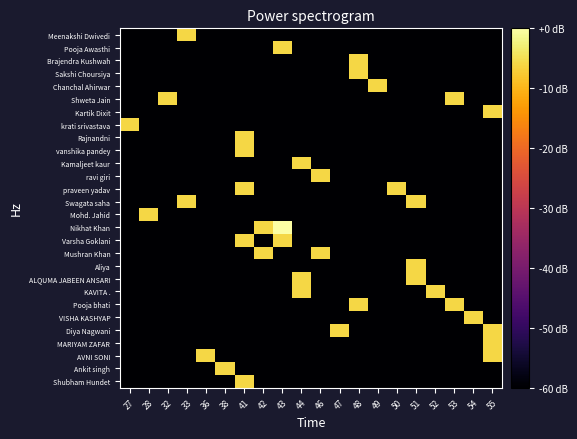

Reading right to left, transcribe all the data shown in this chart.

Shubham Hundet: 55=-70.0	54=-70.0	53=-70.0	52=-70.0	51=-70.0	50=-70.0	49=-70.0	48=-70.0	47=-70.0	46=-70.0	44=-70.0	43=-70.0	42=-70.0	41=-6.0	38=-70.0	36=-70.0	33=-70.0	32=-70.0	28=-70.0	27=-70.0
Ankit singh: 55=-70.0	54=-70.0	53=-70.0	52=-70.0	51=-70.0	50=-70.0	49=-70.0	48=-70.0	47=-70.0	46=-70.0	44=-70.0	43=-70.0	42=-70.0	41=-70.0	38=-6.0	36=-70.0	33=-70.0	32=-70.0	28=-70.0	27=-70.0
AVNI SONI: 55=-6.0	54=-70.0	53=-70.0	52=-70.0	51=-70.0	50=-70.0	49=-70.0	48=-70.0	47=-70.0	46=-70.0	44=-70.0	43=-70.0	42=-70.0	41=-70.0	38=-70.0	36=-6.0	33=-70.0	32=-70.0	28=-70.0	27=-70.0
MARIYAM ZAFAR: 55=-6.0	54=-70.0	53=-70.0	52=-70.0	51=-70.0	50=-70.0	49=-70.0	48=-70.0	47=-70.0	46=-70.0	44=-70.0	43=-70.0	42=-70.0	41=-70.0	38=-70.0	36=-70.0	33=-70.0	32=-70.0	28=-70.0	27=-70.0
Diya Nagwani: 55=-6.0	54=-70.0	53=-70.0	52=-70.0	51=-70.0	50=-70.0	49=-70.0	48=-70.0	47=-6.0	46=-70.0	44=-70.0	43=-70.0	42=-70.0	41=-70.0	38=-70.0	36=-70.0	33=-70.0	32=-70.0	28=-70.0	27=-70.0
VISHA KASHYAP: 55=-70.0	54=-6.0	53=-70.0	52=-70.0	51=-70.0	50=-70.0	49=-70.0	48=-70.0	47=-70.0	46=-70.0	44=-70.0	43=-70.0	42=-70.0	41=-70.0	38=-70.0	36=-70.0	33=-70.0	32=-70.0	28=-70.0	27=-70.0
Pooja bhati: 55=-70.0	54=-70.0	53=-6.0	52=-70.0	51=-70.0	50=-70.0	49=-70.0	48=-6.0	47=-70.0	46=-70.0	44=-70.0	43=-70.0	42=-70.0	41=-70.0	38=-70.0	36=-70.0	33=-70.0	32=-70.0	28=-70.0	27=-70.0
KAVITA .: 55=-70.0	54=-70.0	53=-70.0	52=-6.0	51=-70.0	50=-70.0	49=-70.0	48=-70.0	47=-70.0	46=-70.0	44=-6.0	43=-70.0	42=-70.0	41=-70.0	38=-70.0	36=-70.0	33=-70.0	32=-70.0	28=-70.0	27=-70.0
ALQUMA JABEEN ANSARI: 55=-70.0	54=-70.0	53=-70.0	52=-70.0	51=-6.0	50=-70.0	49=-70.0	48=-70.0	47=-70.0	46=-70.0	44=-6.0	43=-70.0	42=-70.0	41=-70.0	38=-70.0	36=-70.0	33=-70.0	32=-70.0	28=-70.0	27=-70.0
Aliya: 55=-70.0	54=-70.0	53=-70.0	52=-70.0	51=-6.0	50=-70.0	49=-70.0	48=-70.0	47=-70.0	46=-70.0	44=-70.0	43=-70.0	42=-70.0	41=-70.0	38=-70.0	36=-70.0	33=-70.0	32=-70.0	28=-70.0	27=-70.0
Mushran Khan: 55=-70.0	54=-70.0	53=-70.0	52=-70.0	51=-70.0	50=-70.0	49=-70.0	48=-70.0	47=-70.0	46=-6.0	44=-70.0	43=-70.0	42=-6.0	41=-70.0	38=-70.0	36=-70.0	33=-70.0	32=-70.0	28=-70.0	27=-70.0
Varsha Goklani: 55=-70.0	54=-70.0	53=-70.0	52=-70.0	51=-70.0	50=-70.0	49=-70.0	48=-70.0	47=-70.0	46=-70.0	44=-70.0	43=-6.0	42=-70.0	41=-6.0	38=-70.0	36=-70.0	33=-70.0	32=-70.0	28=-70.0	27=-70.0
Nikhat Khan: 55=-70.0	54=-70.0	53=-70.0	52=-70.0	51=-70.0	50=-70.0	49=-70.0	48=-70.0	47=-70.0	46=-70.0	44=-70.0	43=0.0	42=-6.0	41=-70.0	38=-70.0	36=-70.0	33=-70.0	32=-70.0	28=-70.0	27=-70.0
Mohd. Jahid: 55=-70.0	54=-70.0	53=-70.0	52=-70.0	51=-70.0	50=-70.0	49=-70.0	48=-70.0	47=-70.0	46=-70.0	44=-70.0	43=-70.0	42=-70.0	41=-70.0	38=-70.0	36=-70.0	33=-70.0	32=-70.0	28=-6.0	27=-70.0
Swagata saha: 55=-70.0	54=-70.0	53=-70.0	52=-70.0	51=-6.0	50=-70.0	49=-70.0	48=-70.0	47=-70.0	46=-70.0	44=-70.0	43=-70.0	42=-70.0	41=-70.0	38=-70.0	36=-70.0	33=-6.0	32=-70.0	28=-70.0	27=-70.0
praveen yadav: 55=-70.0	54=-70.0	53=-70.0	52=-70.0	51=-70.0	50=-6.0	49=-70.0	48=-70.0	47=-70.0	46=-70.0	44=-70.0	43=-70.0	42=-70.0	41=-6.0	38=-70.0	36=-70.0	33=-70.0	32=-70.0	28=-70.0	27=-70.0
ravi giri: 55=-70.0	54=-70.0	53=-70.0	52=-70.0	51=-70.0	50=-70.0	49=-70.0	48=-70.0	47=-70.0	46=-6.0	44=-70.0	43=-70.0	42=-70.0	41=-70.0	38=-70.0	36=-70.0	33=-70.0	32=-70.0	28=-70.0	27=-70.0
Kamaljeet kaur: 55=-70.0	54=-70.0	53=-70.0	52=-70.0	51=-70.0	50=-70.0	49=-70.0	48=-70.0	47=-70.0	46=-70.0	44=-6.0	43=-70.0	42=-70.0	41=-70.0	38=-70.0	36=-70.0	33=-70.0	32=-70.0	28=-70.0	27=-70.0
vanshika pandey: 55=-70.0	54=-70.0	53=-70.0	52=-70.0	51=-70.0	50=-70.0	49=-70.0	48=-70.0	47=-70.0	46=-70.0	44=-70.0	43=-70.0	42=-70.0	41=-6.0	38=-70.0	36=-70.0	33=-70.0	32=-70.0	28=-70.0	27=-70.0
Rajnandni: 55=-70.0	54=-70.0	53=-70.0	52=-70.0	51=-70.0	50=-70.0	49=-70.0	48=-70.0	47=-70.0	46=-70.0	44=-70.0	43=-70.0	42=-70.0	41=-6.0	38=-70.0	36=-70.0	33=-70.0	32=-70.0	28=-70.0	27=-70.0
krati srivastava: 55=-70.0	54=-70.0	53=-70.0	52=-70.0	51=-70.0	50=-70.0	49=-70.0	48=-70.0	47=-70.0	46=-70.0	44=-70.0	43=-70.0	42=-70.0	41=-70.0	38=-70.0	36=-70.0	33=-70.0	32=-70.0	28=-70.0	27=-6.0
Kartik Dixit: 55=-6.0	54=-70.0	53=-70.0	52=-70.0	51=-70.0	50=-70.0	49=-70.0	48=-70.0	47=-70.0	46=-70.0	44=-70.0	43=-70.0	42=-70.0	41=-70.0	38=-70.0	36=-70.0	33=-70.0	32=-70.0	28=-70.0	27=-70.0
Shweta Jain: 55=-70.0	54=-70.0	53=-6.0	52=-70.0	51=-70.0	50=-70.0	49=-70.0	48=-70.0	47=-70.0	46=-70.0	44=-70.0	43=-70.0	42=-70.0	41=-70.0	38=-70.0	36=-70.0	33=-70.0	32=-6.0	28=-70.0	27=-70.0
Chanchal Ahirwar: 55=-70.0	54=-70.0	53=-70.0	52=-70.0	51=-70.0	50=-70.0	49=-6.0	48=-70.0	47=-70.0	46=-70.0	44=-70.0	43=-70.0	42=-70.0	41=-70.0	38=-70.0	36=-70.0	33=-70.0	32=-70.0	28=-70.0	27=-70.0
Sakshi Choursiya: 55=-70.0	54=-70.0	53=-70.0	52=-70.0	51=-70.0	50=-70.0	49=-70.0	48=-6.0	47=-70.0	46=-70.0	44=-70.0	43=-70.0	42=-70.0	41=-70.0	38=-70.0	36=-70.0	33=-70.0	32=-70.0	28=-70.0	27=-70.0
Brajendra Kushwah: 55=-70.0	54=-70.0	53=-70.0	52=-70.0	51=-70.0	50=-70.0	49=-70.0	48=-6.0	47=-70.0	46=-70.0	44=-70.0	43=-70.0	42=-70.0	41=-70.0	38=-70.0	36=-70.0	33=-70.0	32=-70.0	28=-70.0	27=-70.0
Pooja Awasthi: 55=-70.0	54=-70.0	53=-70.0	52=-70.0	51=-70.0	50=-70.0	49=-70.0	48=-70.0	47=-70.0	46=-70.0	44=-70.0	43=-6.0	42=-70.0	41=-70.0	38=-70.0	36=-70.0	33=-70.0	32=-70.0	28=-70.0	27=-70.0
Meenakshi Dwivedi: 55=-70.0	54=-70.0	53=-70.0	52=-70.0	51=-70.0	50=-70.0	49=-70.0	48=-70.0	47=-70.0	46=-70.0	44=-70.0	43=-70.0	42=-70.0	41=-70.0	38=-70.0	36=-70.0	33=-6.0	32=-70.0	28=-70.0	27=-70.0